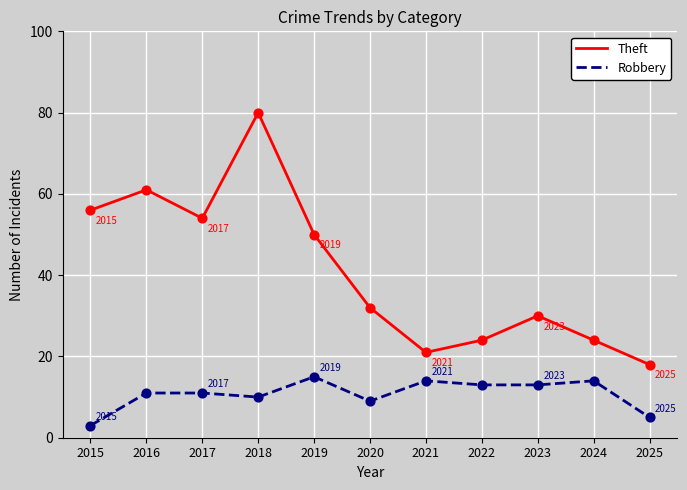

Is the value of Robbery at 2020 greater than the value of Theft at 2018?

No